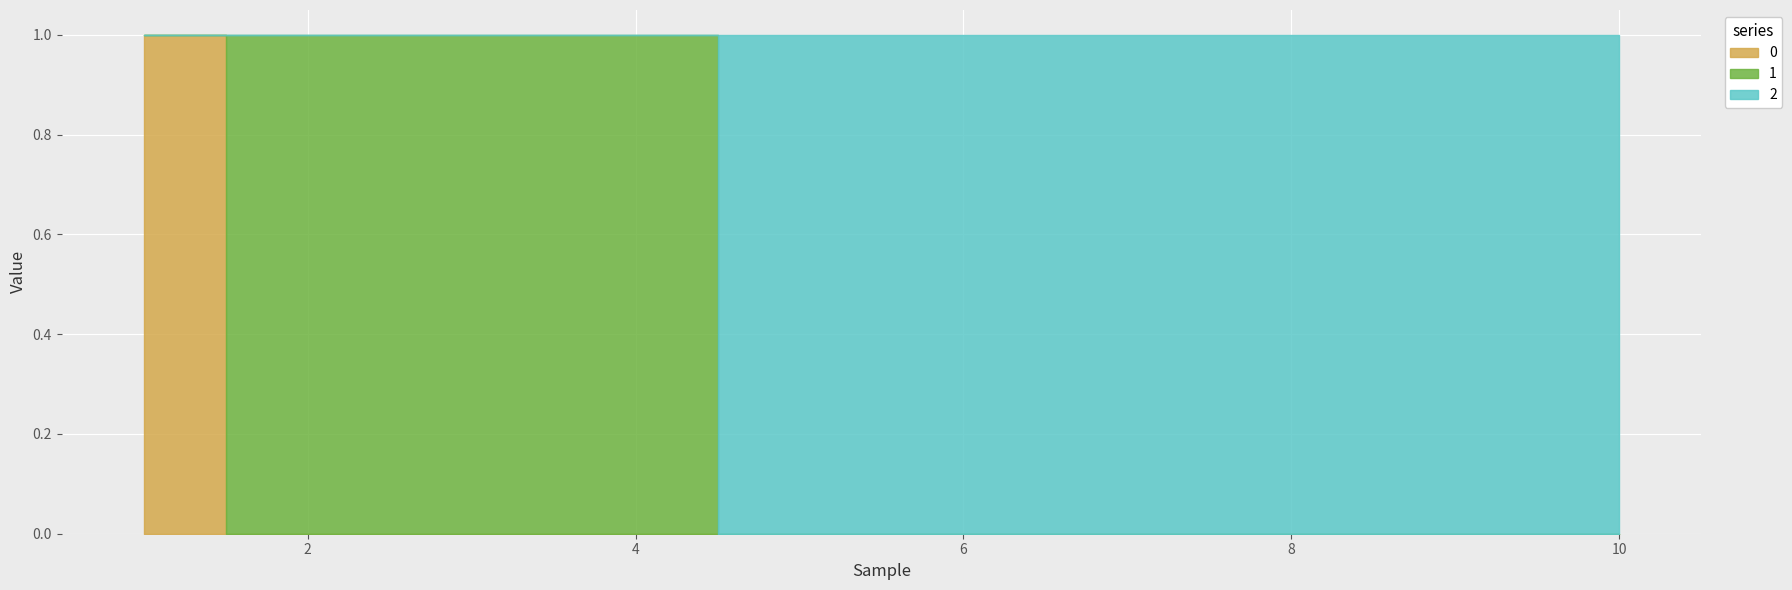

Is the value of 2 at 10 greater than the value of 1 at 7?

Yes